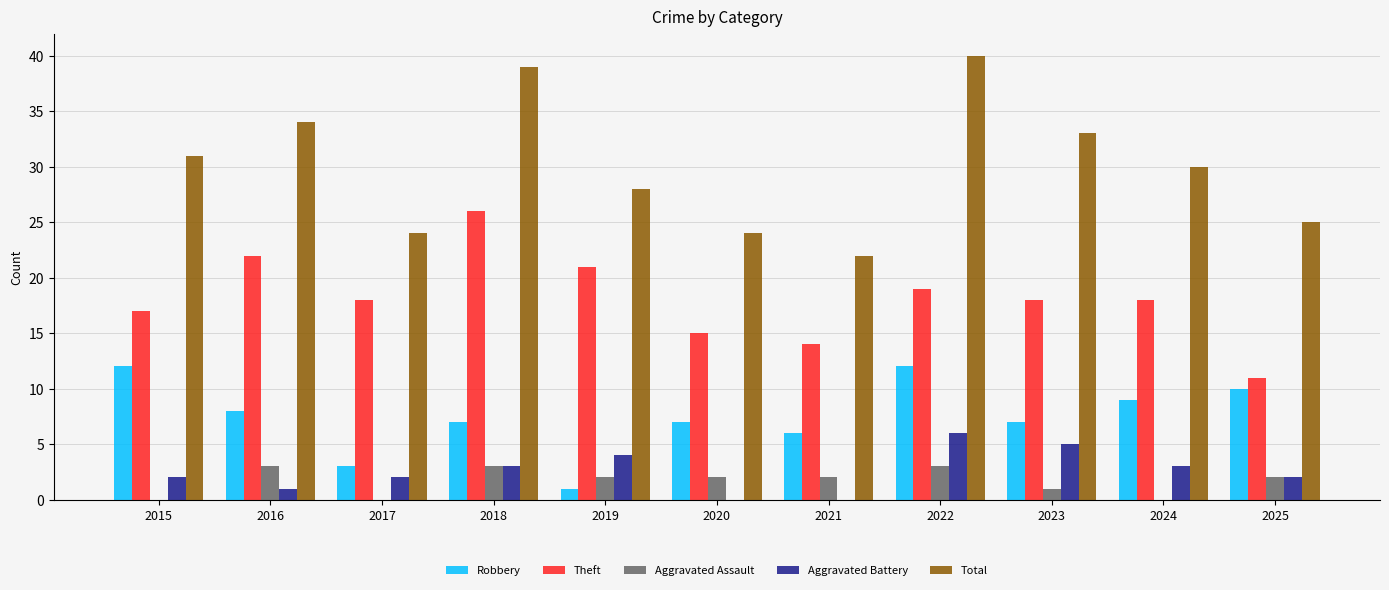

Between 2021 and 2022, which series saw the biggest shift?

Total